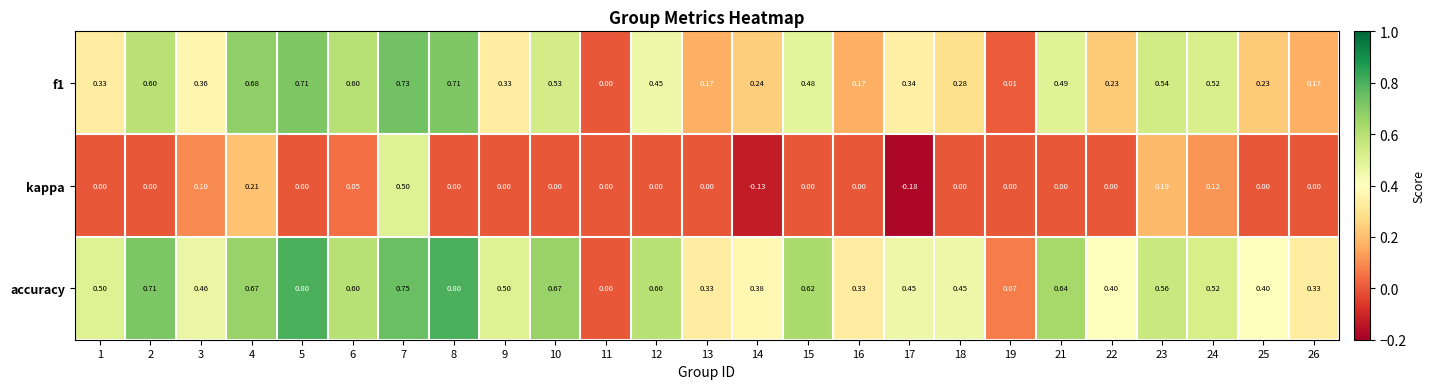

How many series are shown in this chart?

3